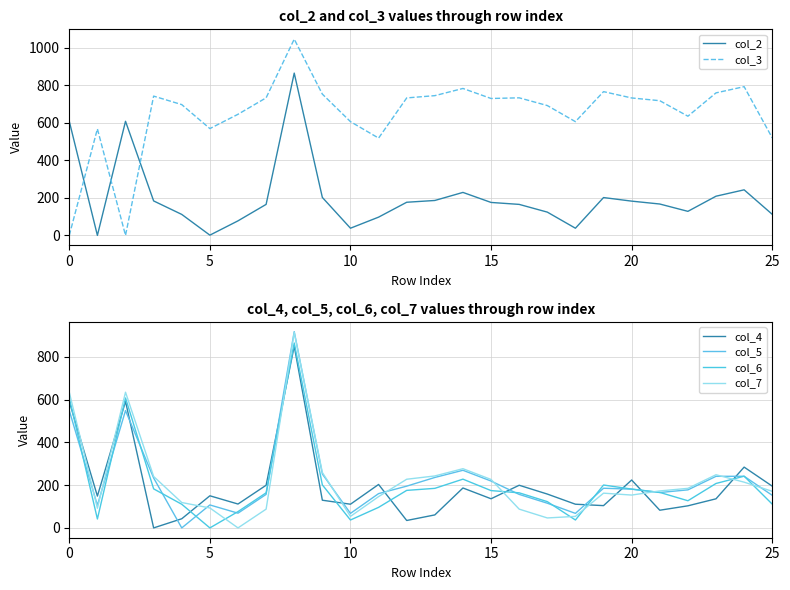

At which label does col_7 reach its peak?

8